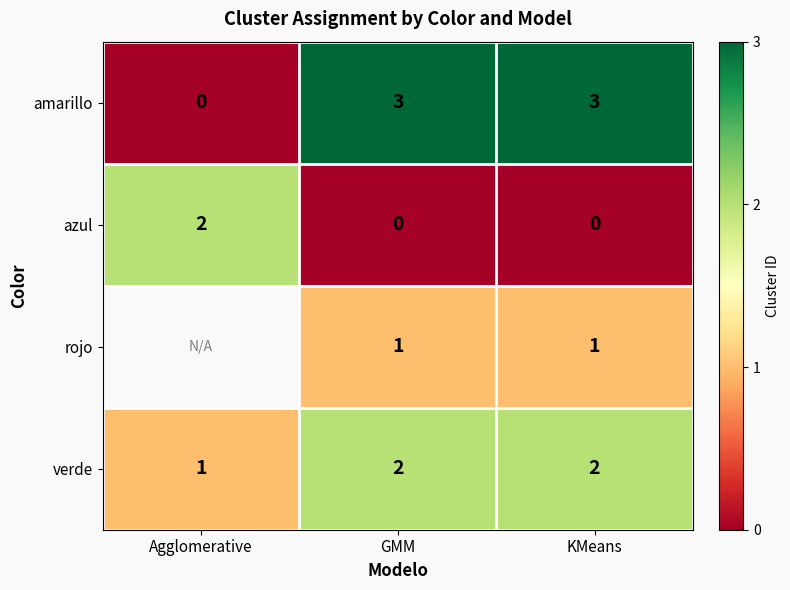

Which category has the lowest value across all series?

Agglomerative